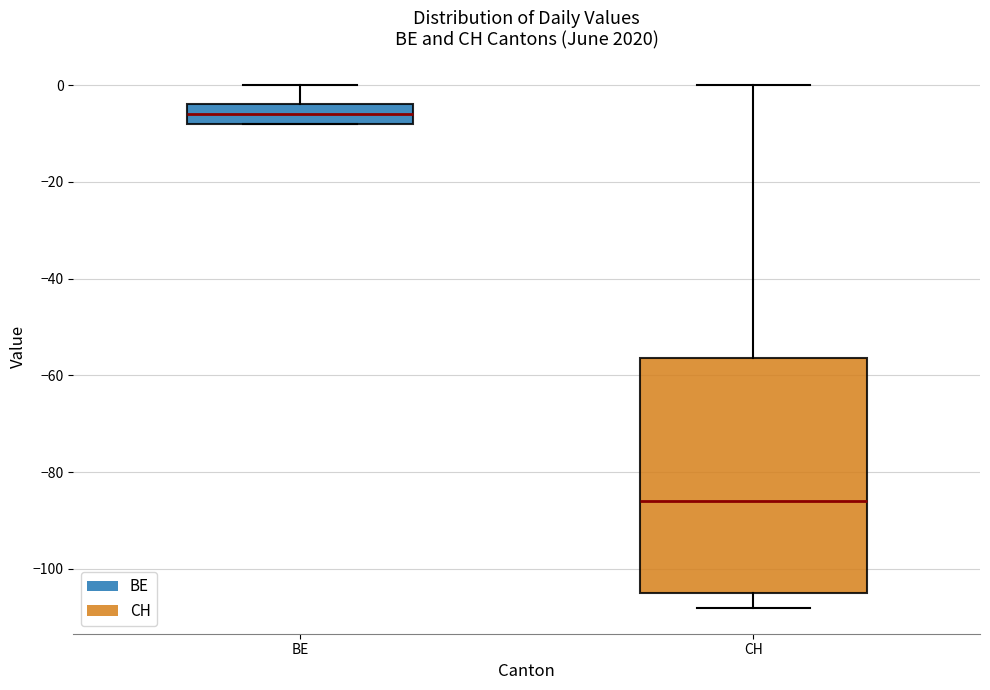

Which box's median line is the highest?

BE